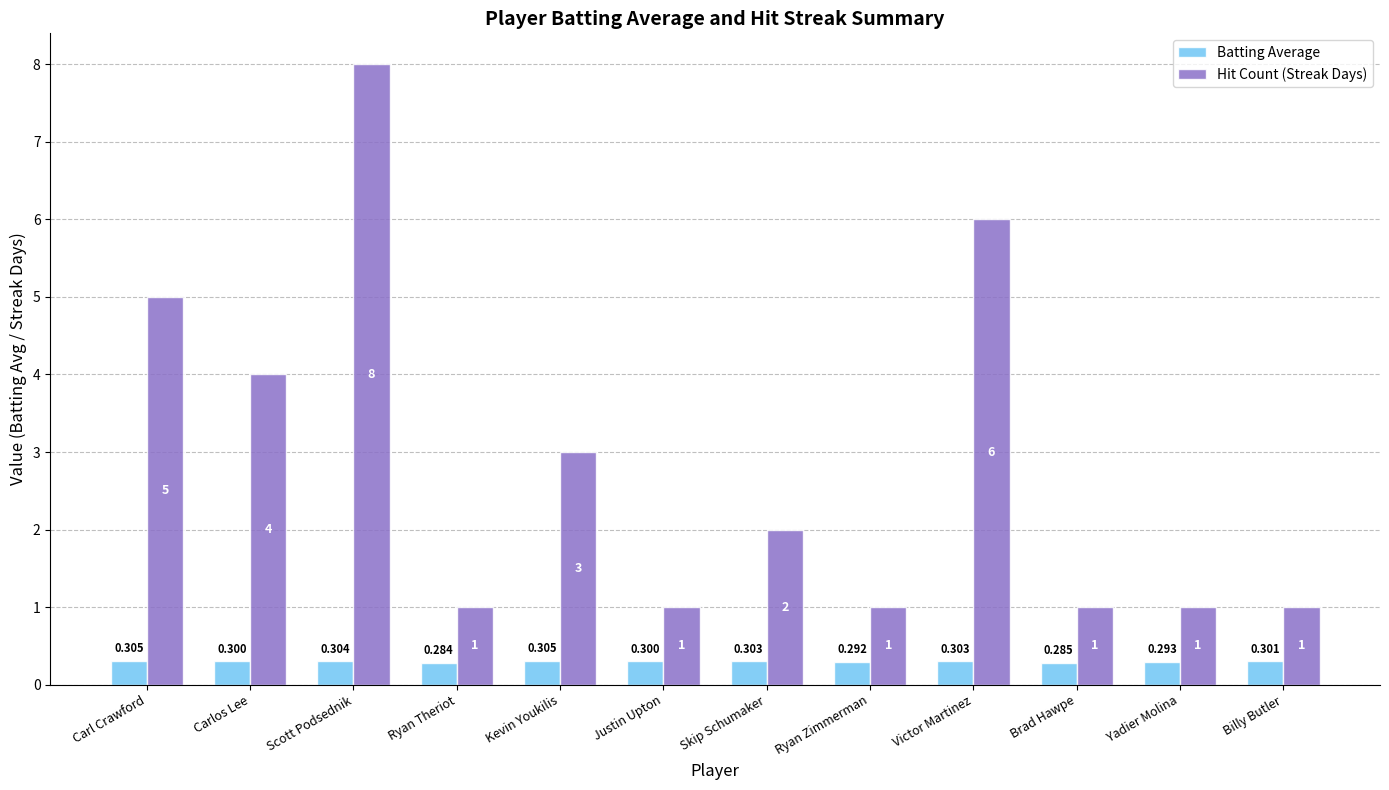

True or false: Batting Average has a value of 0.3 at Billy Butler.

True